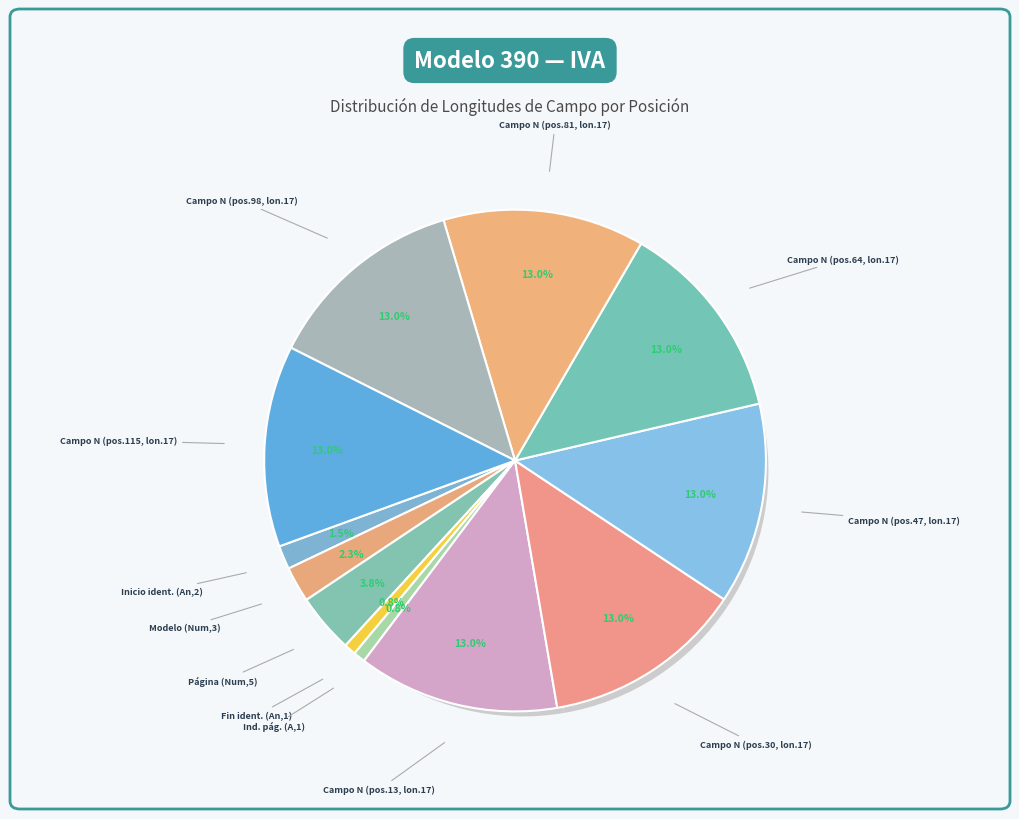

Does Num account for over 50% of the chart?

No